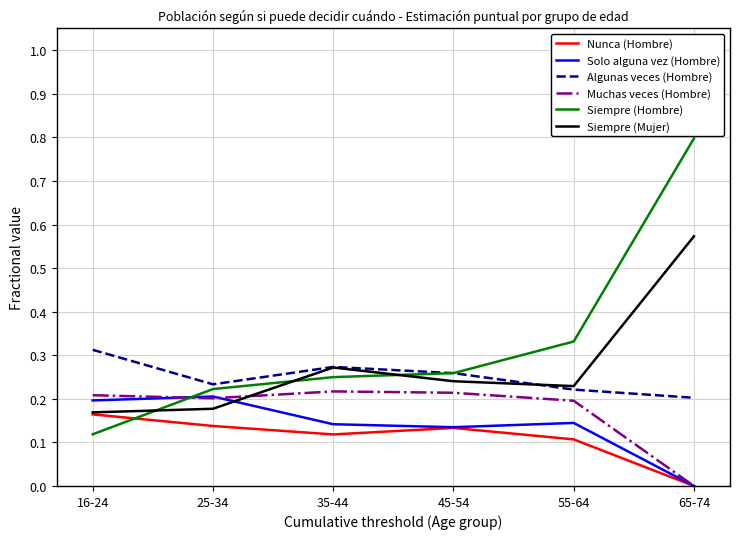

True or false: Siempre (Mujer) and Muchas veces (Hombre) cross at least once.

True